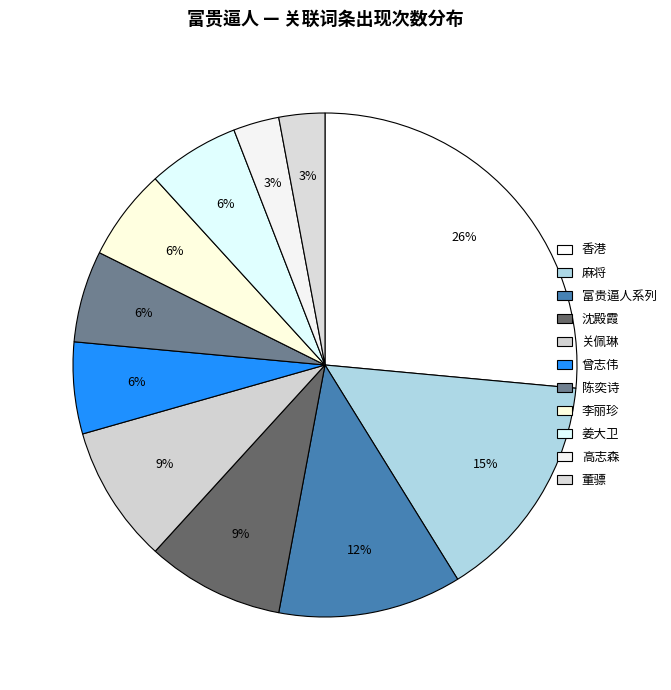

Combined, what portion of the pie is 陈奕诗 and 董骠?

8.8%